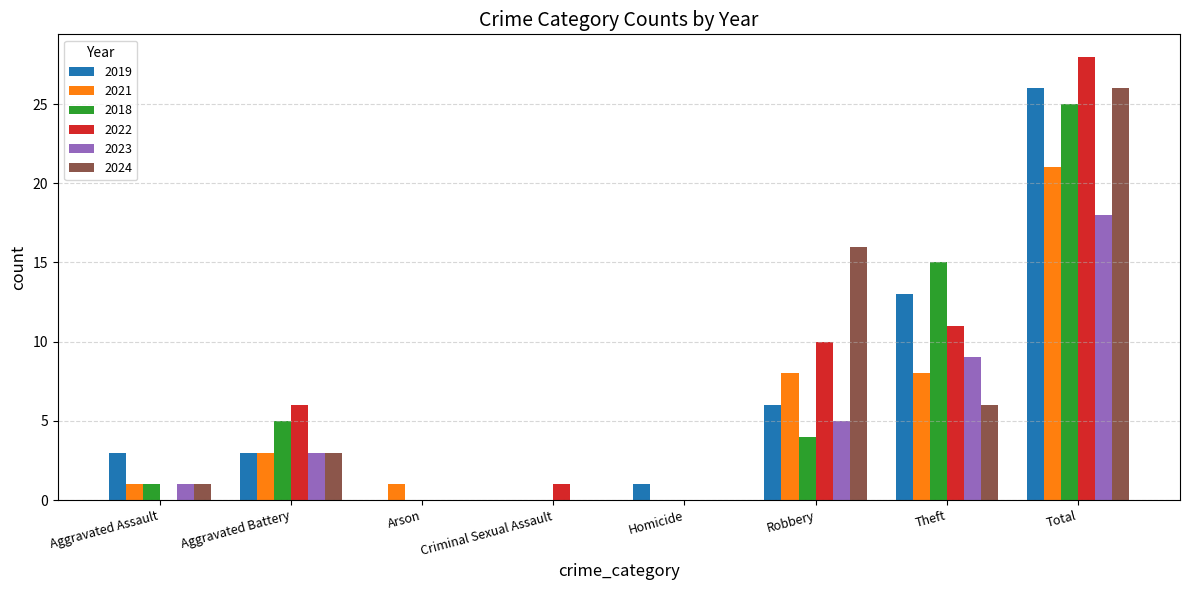

At which label is 2018 closest to 12?

Theft